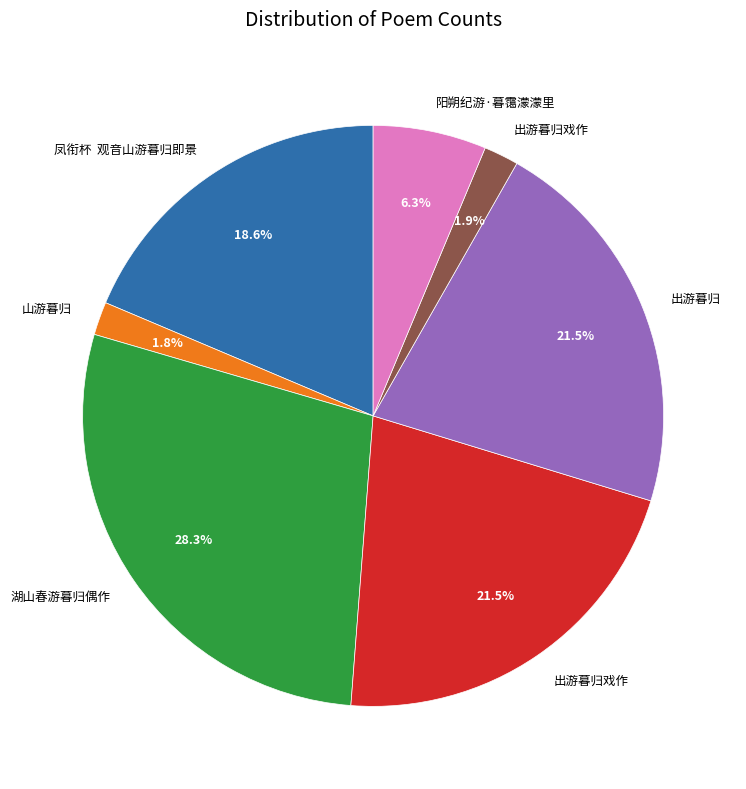

Does any single category account for the majority?

No